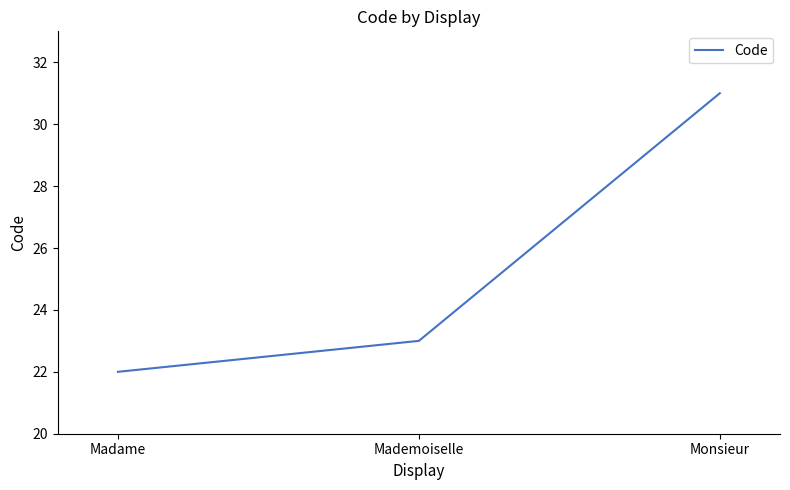

What is the difference between the second highest and minimum values?

1